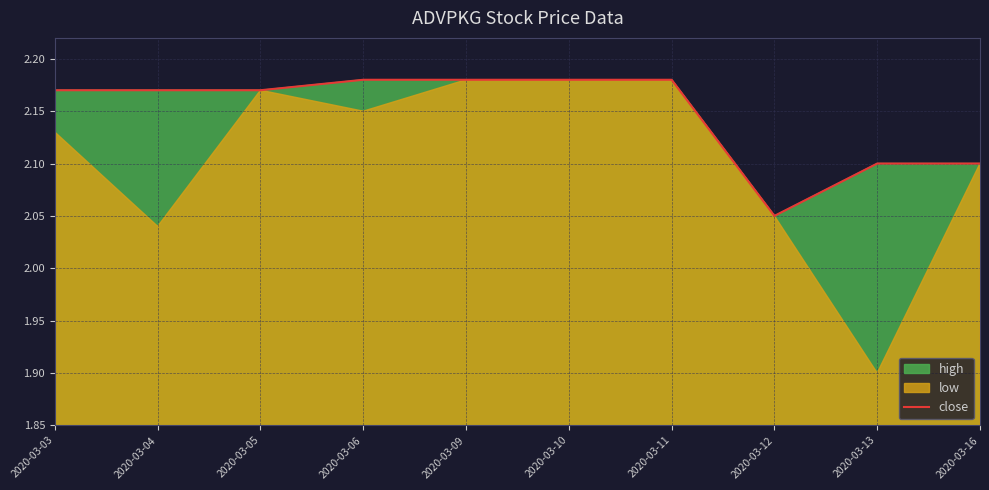

How many points are lower than both their immediate neighbors (excluding endpoints)?

1